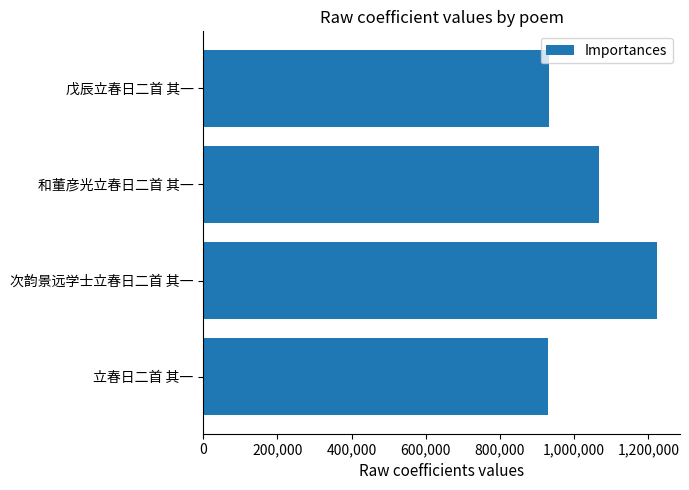

Which category has the highest value across all series?

次韵景远学士立春日二首 其一